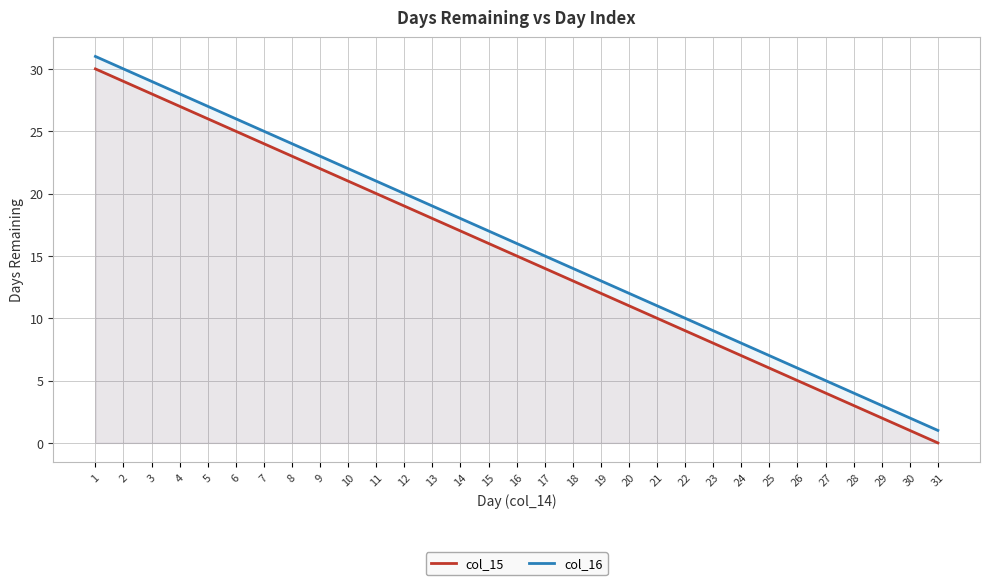

The col_16 series shows 30 at 2. True or false?

True